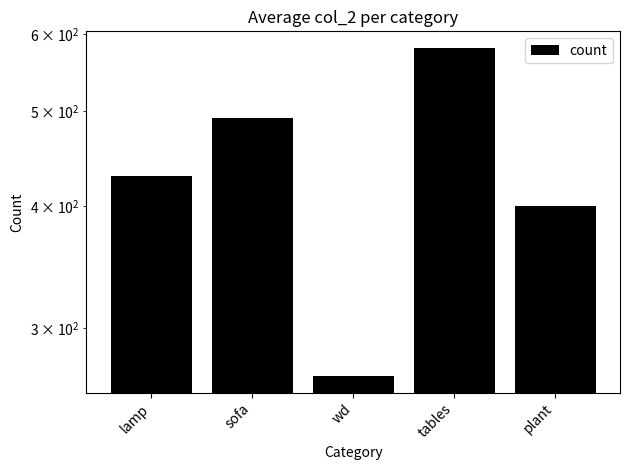

What is the maximum value shown in the chart?

581